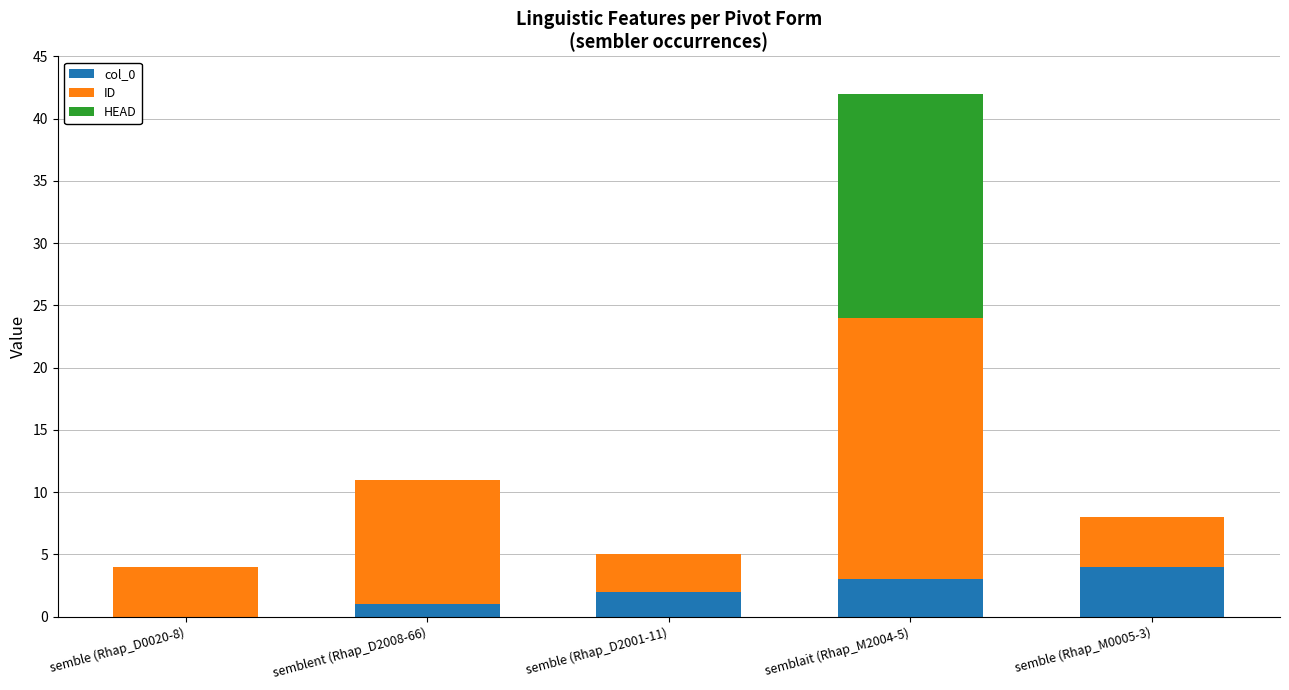

The col_0 series shows 2 at semble (Rhap_D2001-11). True or false?

True